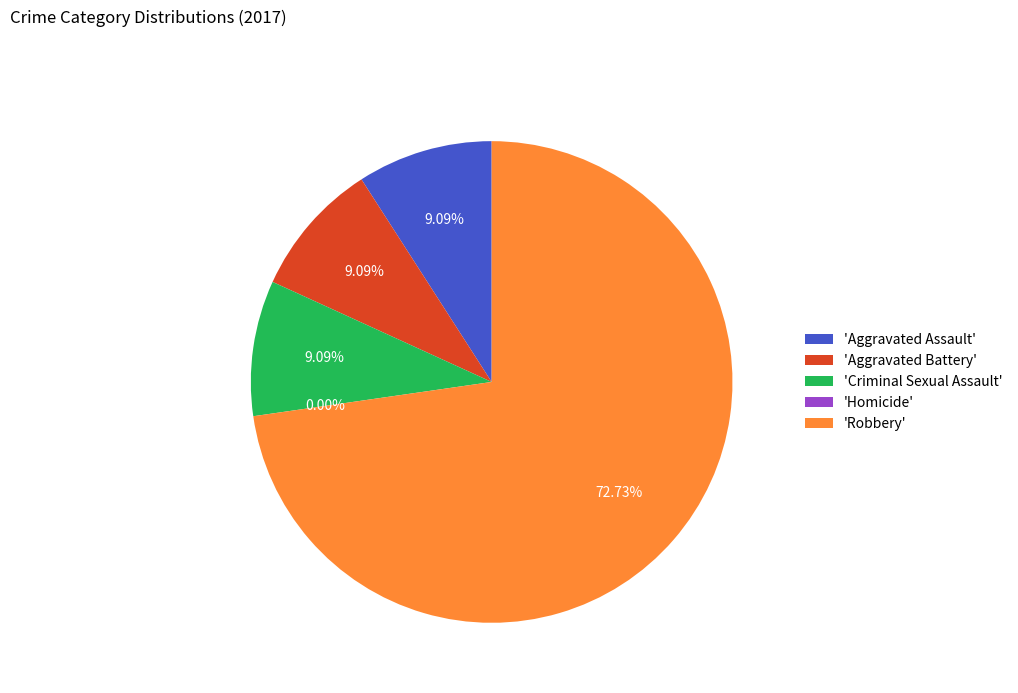

Is it true that Aggravated Battery is 1% of the pie?

False